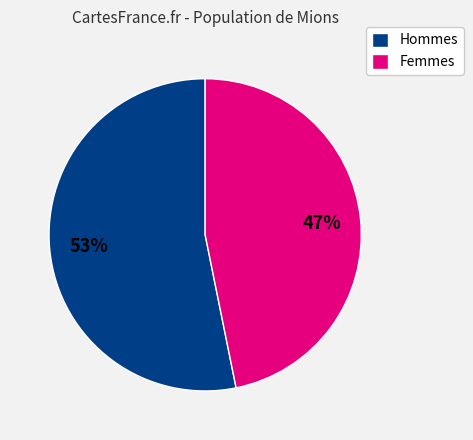

Is there a majority slice in this chart?

Yes